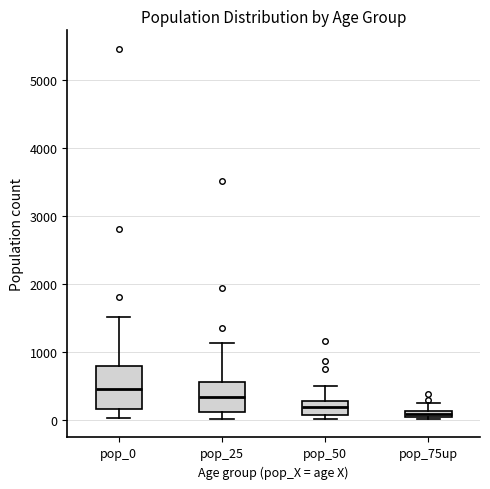

Which box's median line is the highest?

pop_0